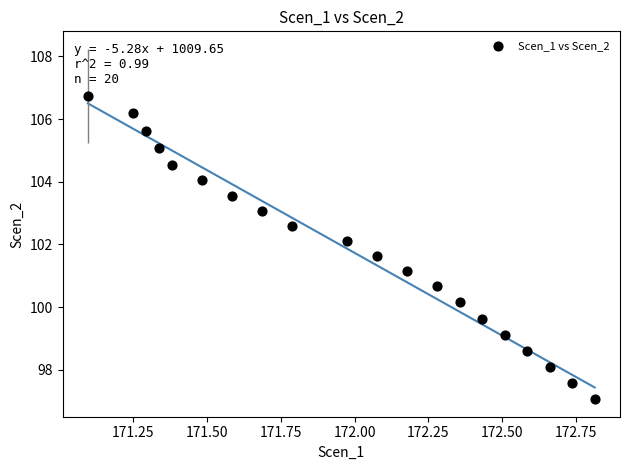

What Y value in the scatter plot is closest to 101?

101.1